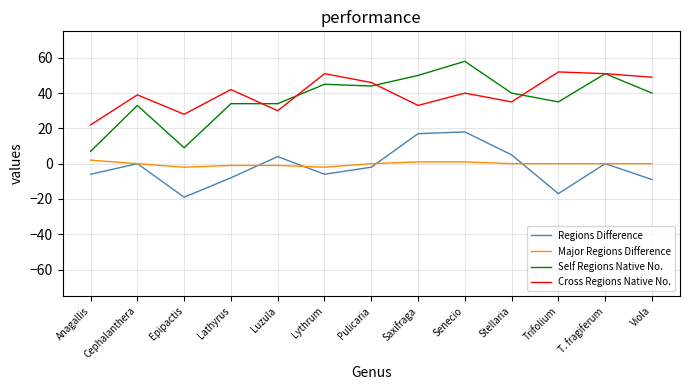

At which category is the sum across all series the highest?

Senecio